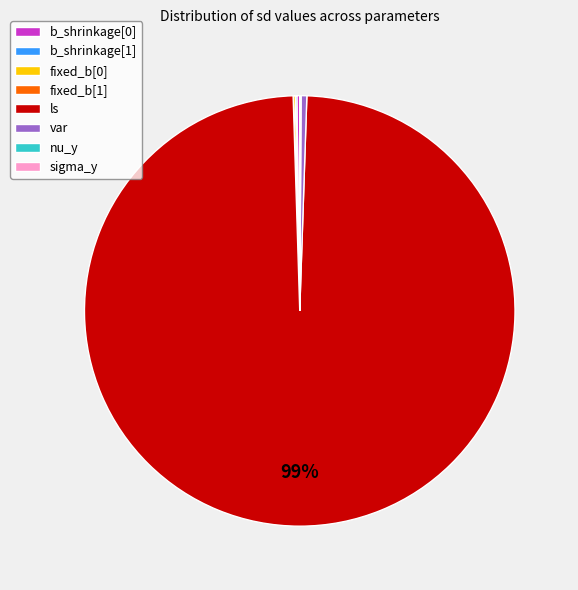

Is there any slice that represents more than half of the pie?

Yes